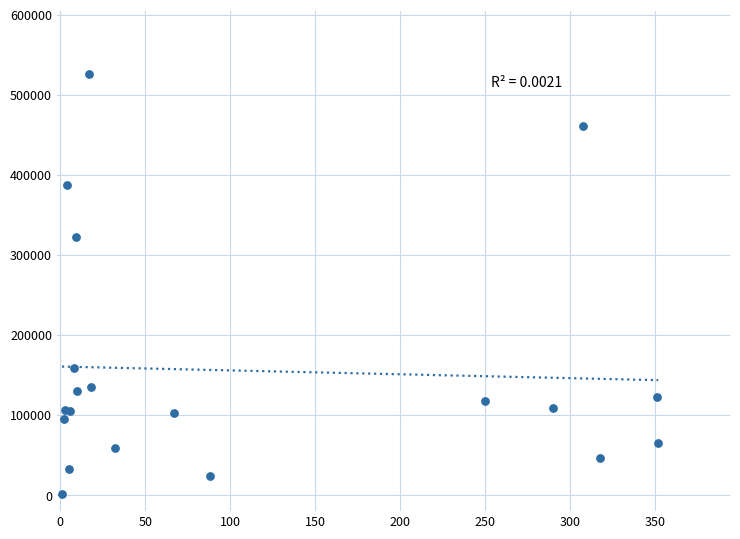

What Y value in the scatter plot is closest to 263895?

322821